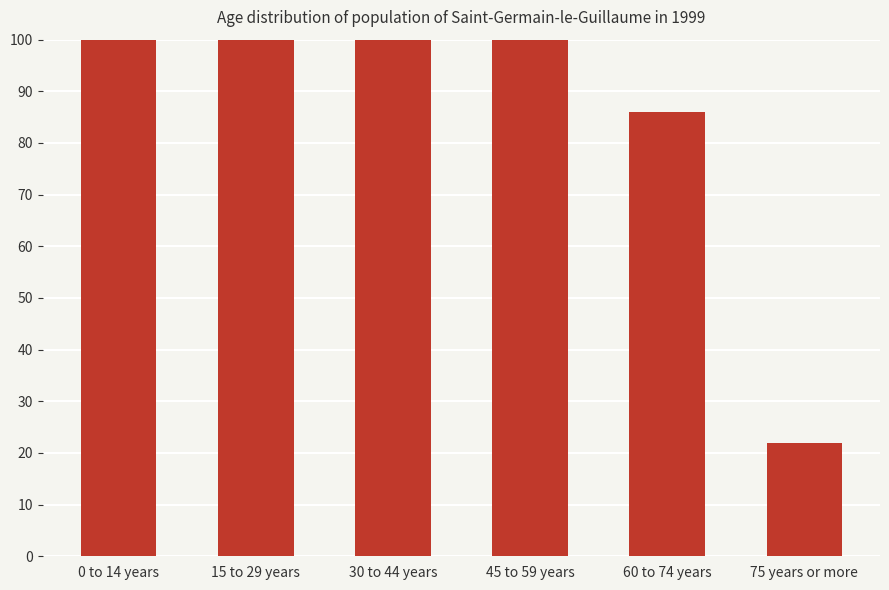

What is the sum of the values at 15 to 29 years and 45 to 59 years?

391